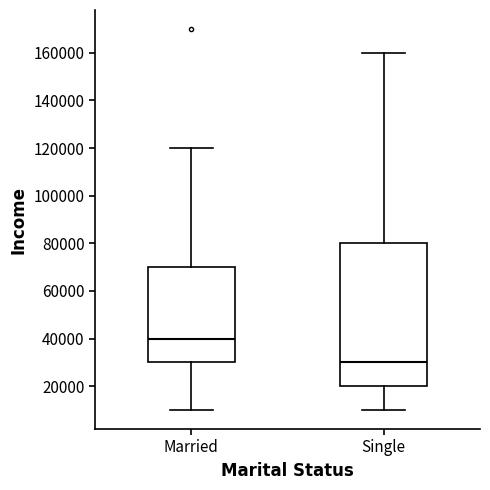

Which box is the tallest, from its lower edge to its upper edge?

Single